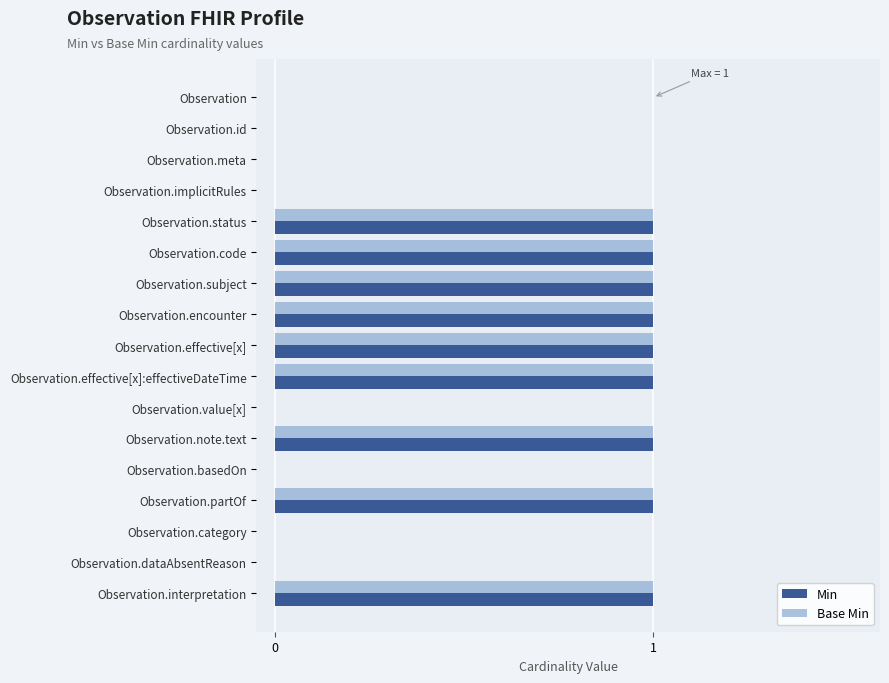

What is the sum of all Base Min values?

9